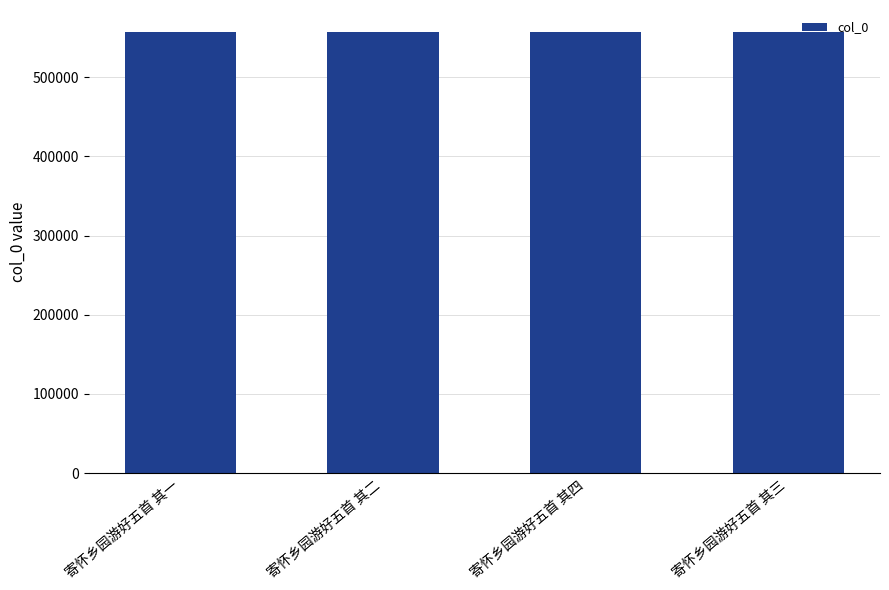

Is it true that the value at 寄怀乡园游好五首 其一 is 761651?

False